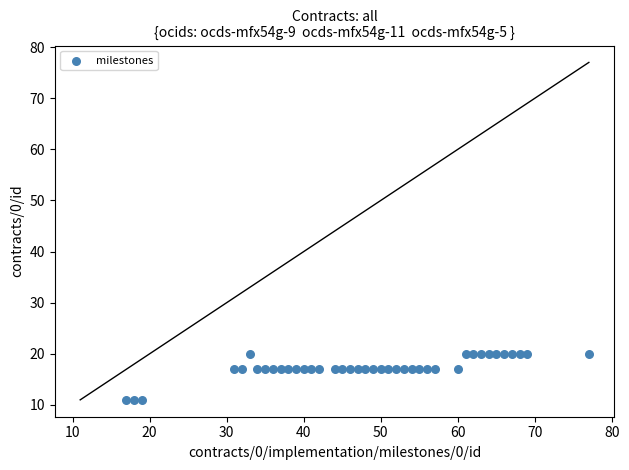

What is the range of X values (max minus min)?

60